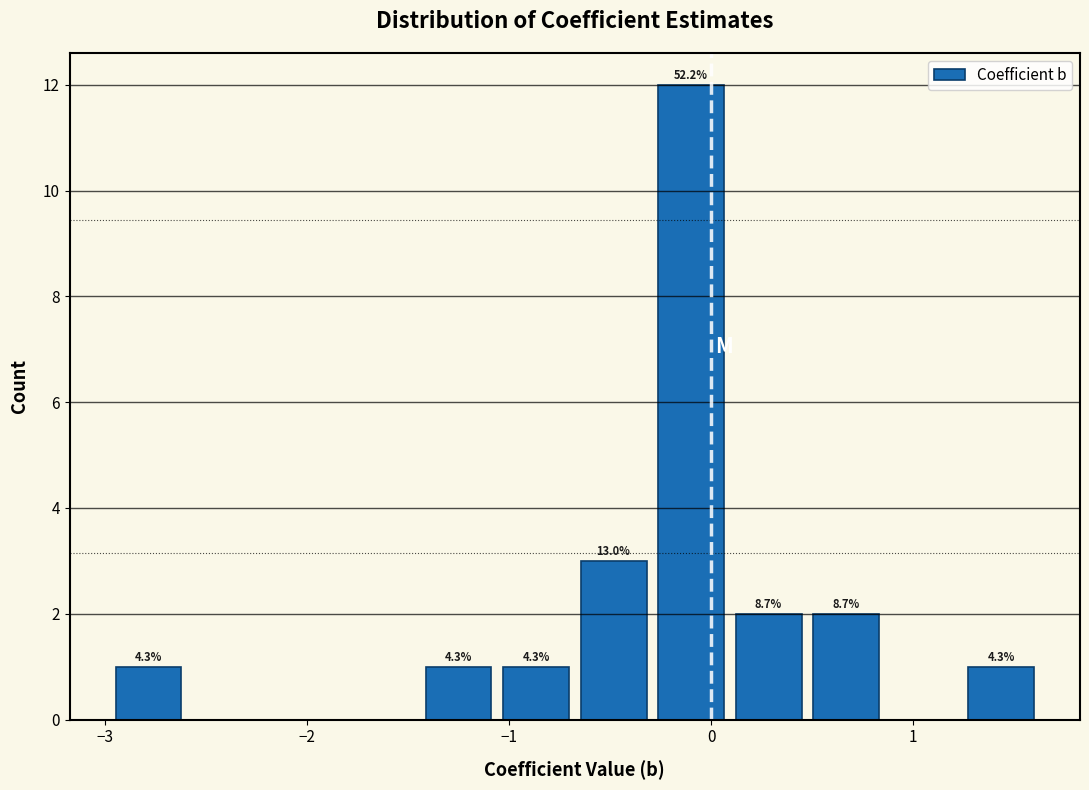

Around what value on the x-axis is the tallest bar? Give the approximate position of its centre, as read against the axis.

-0.1